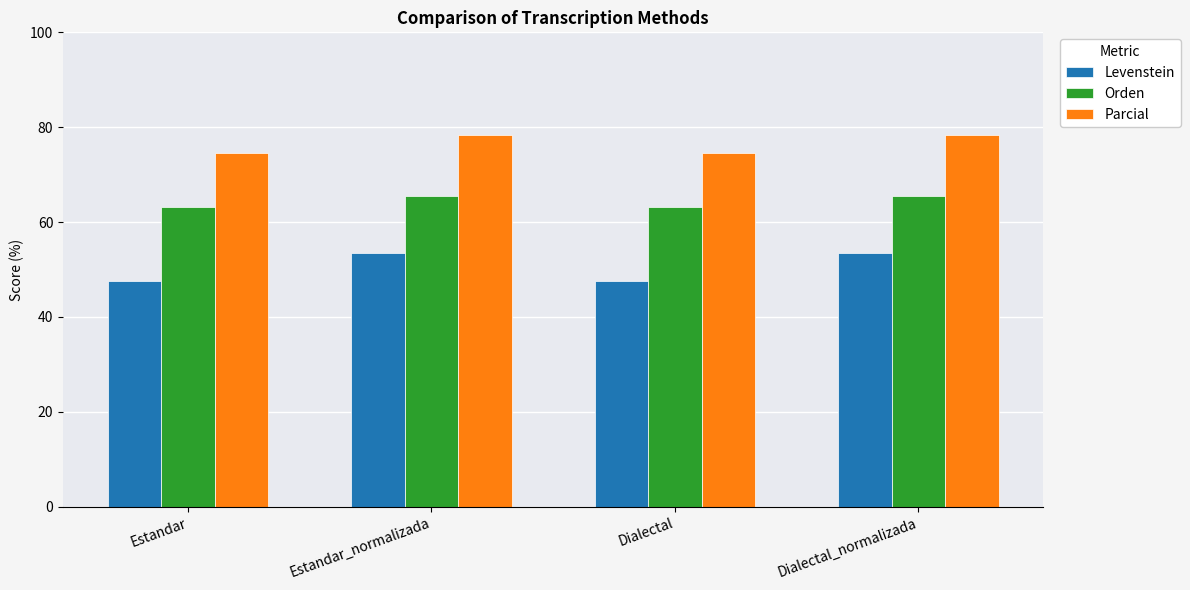

How many values in the Levenstein series are below 53?

2